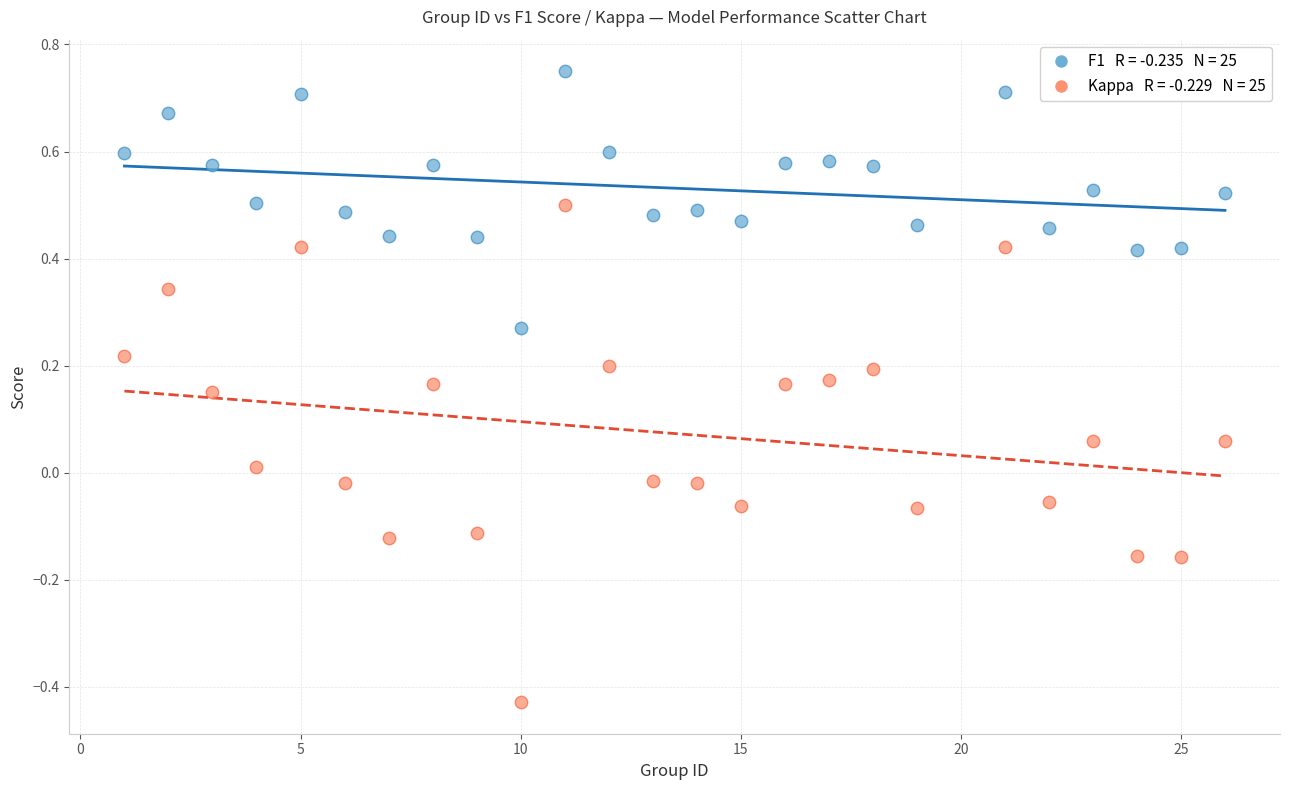

Across all data points, what is the range of Y values (max minus min)?

1.2